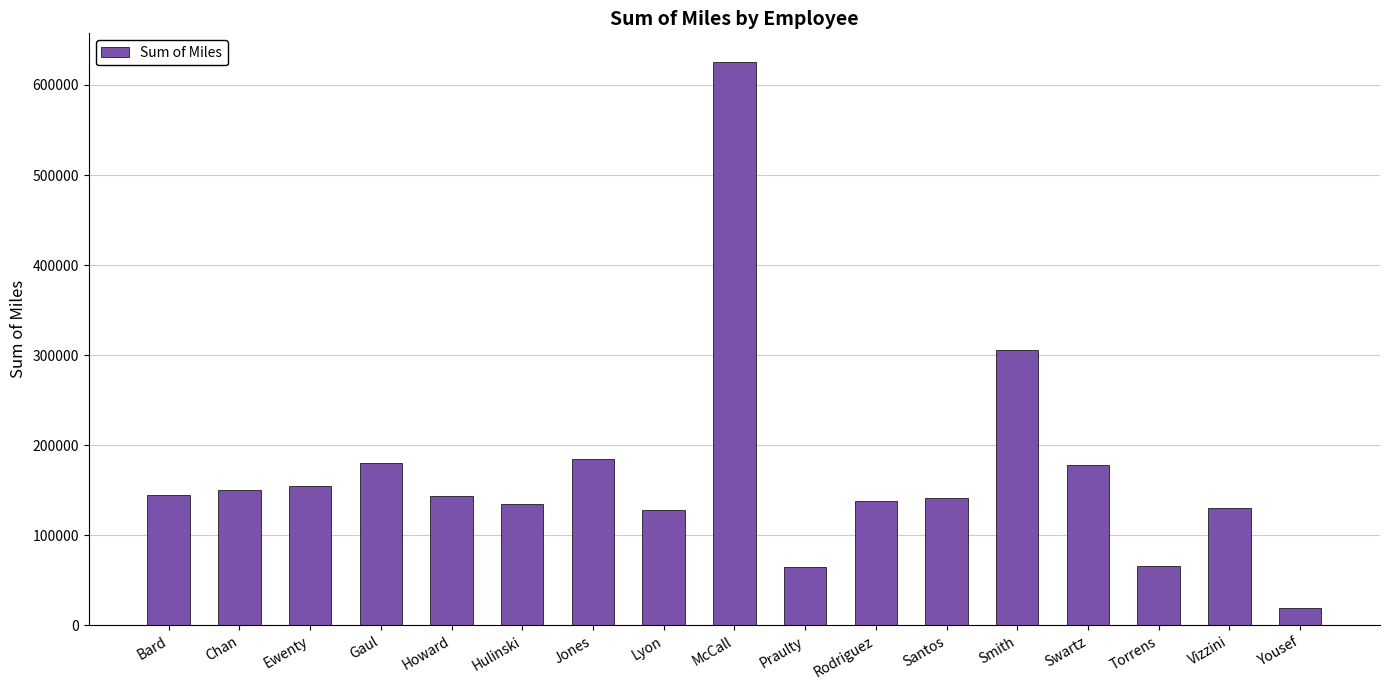

At which category does the chart reach its minimum across all series?

Yousef